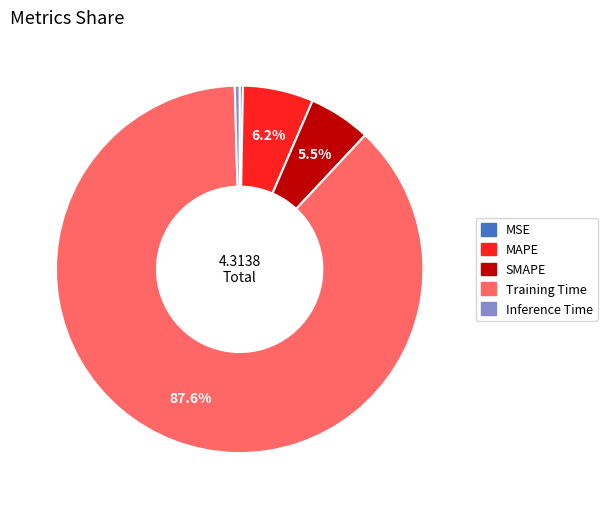

The Training Time slice represents 73% of the pie. True or false?

False